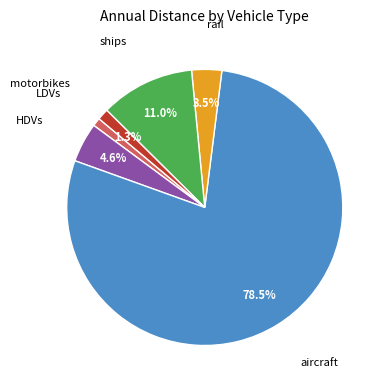

Is there a majority slice in this chart?

Yes